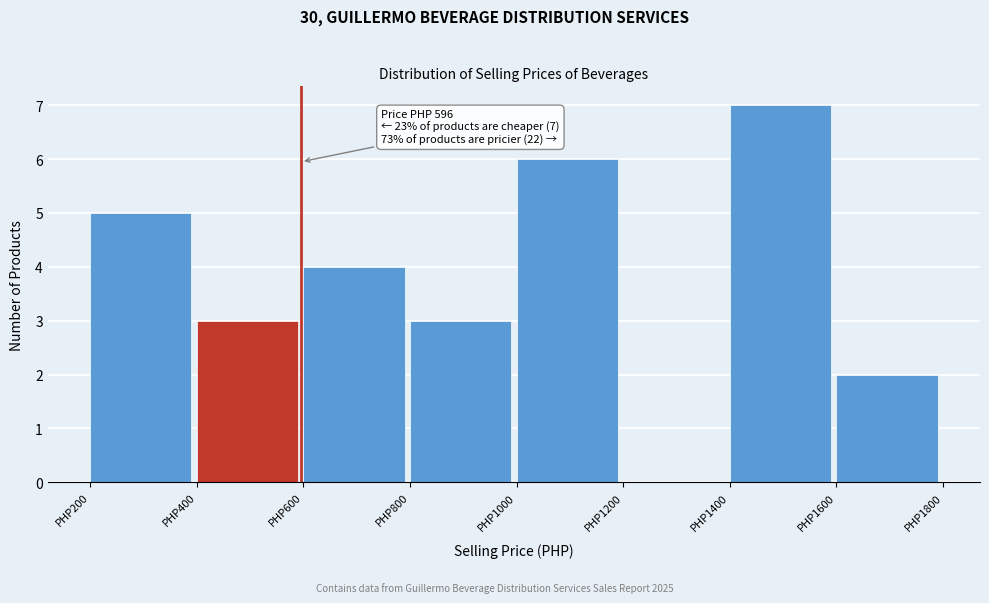

Over which range of the x-axis is the bar tallest?

1400 to 1600